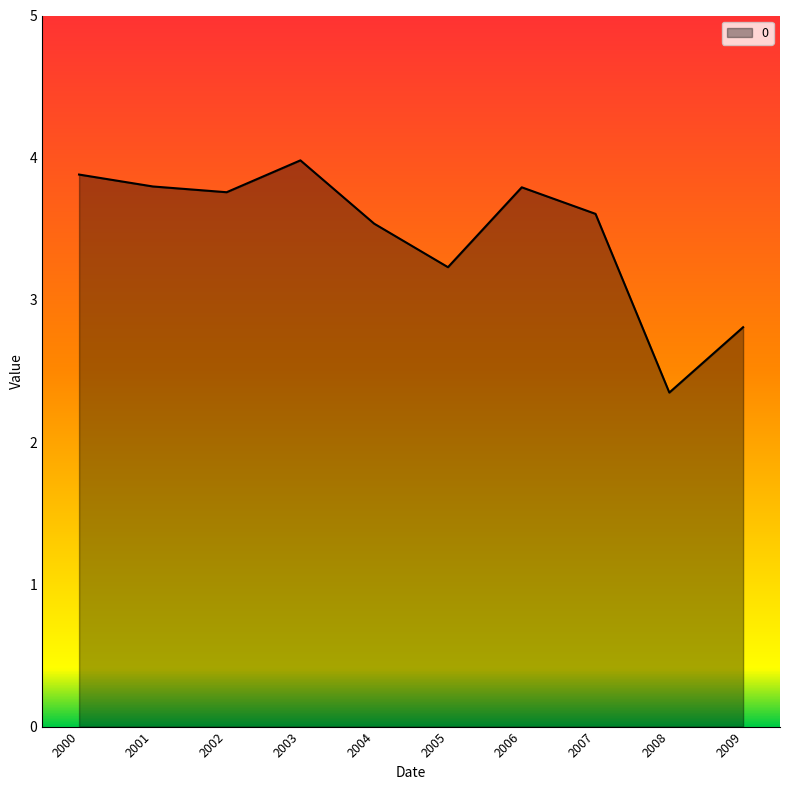

Where does the data first go above 3?

2000